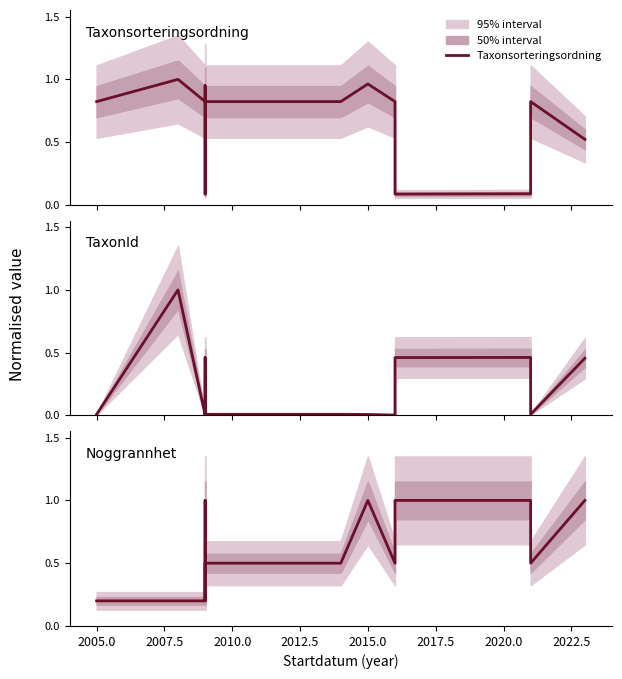

How many interior local valleys does the TaxonId series have?

4